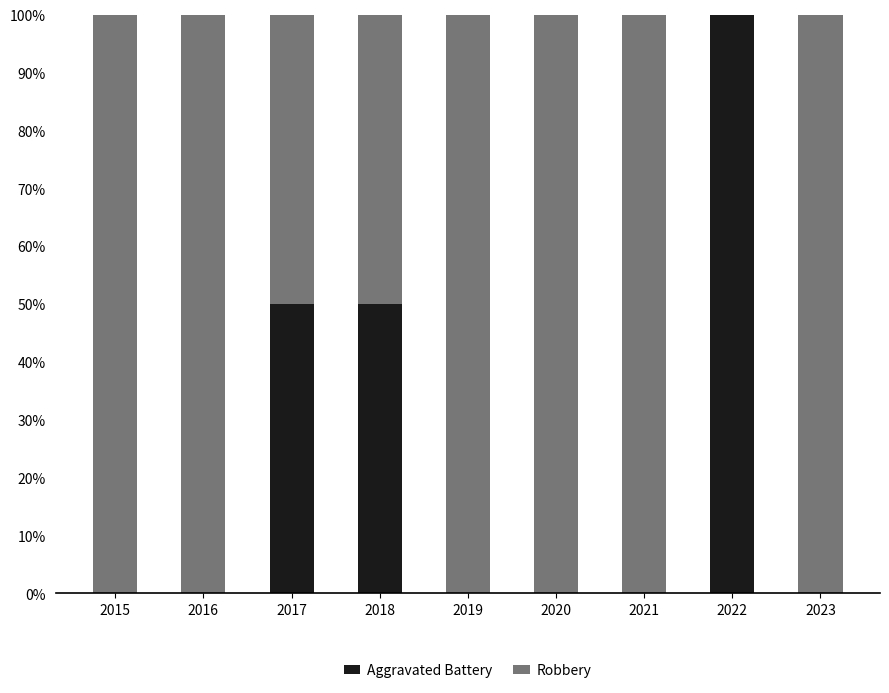

What is the maximum value for Aggravated Battery?

100